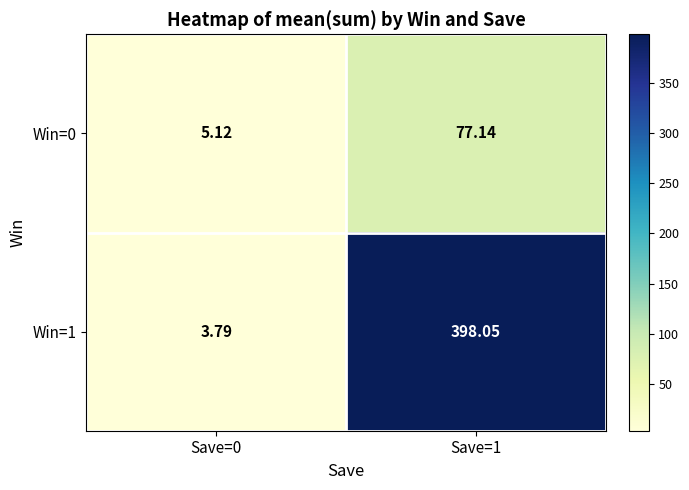

At which category is the sum across all series the highest?

Save=1